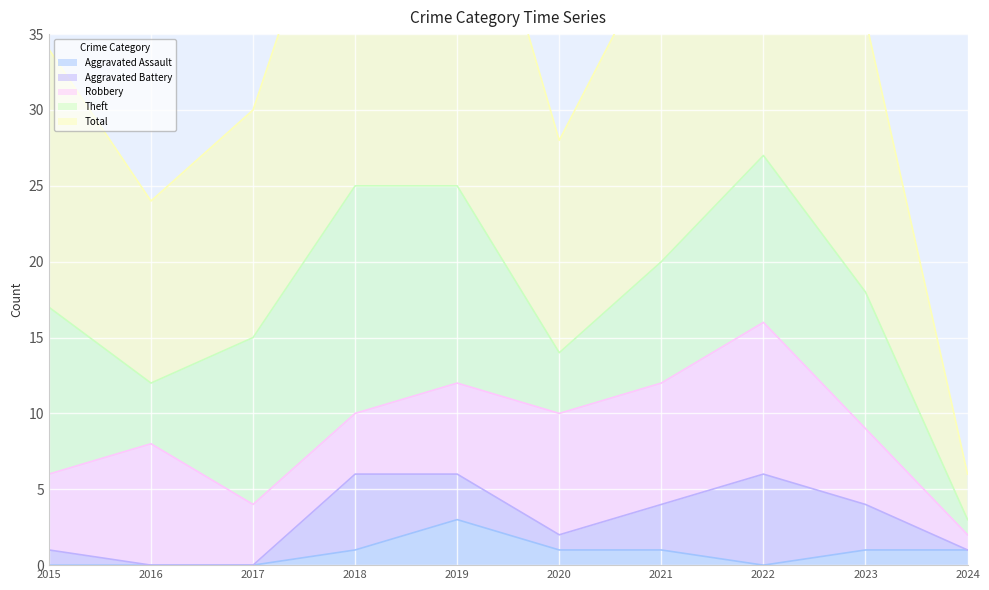

Which series has the largest total across all categories?

Total